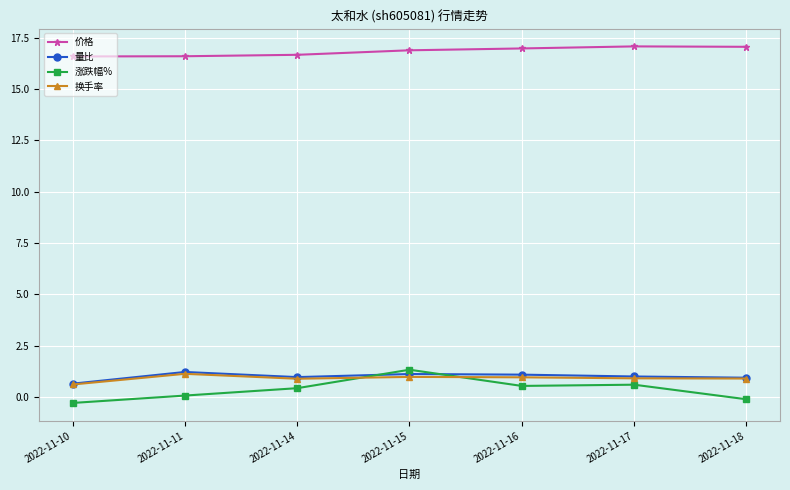

Which label corresponds to the smallest value in the chart?

2022-11-10